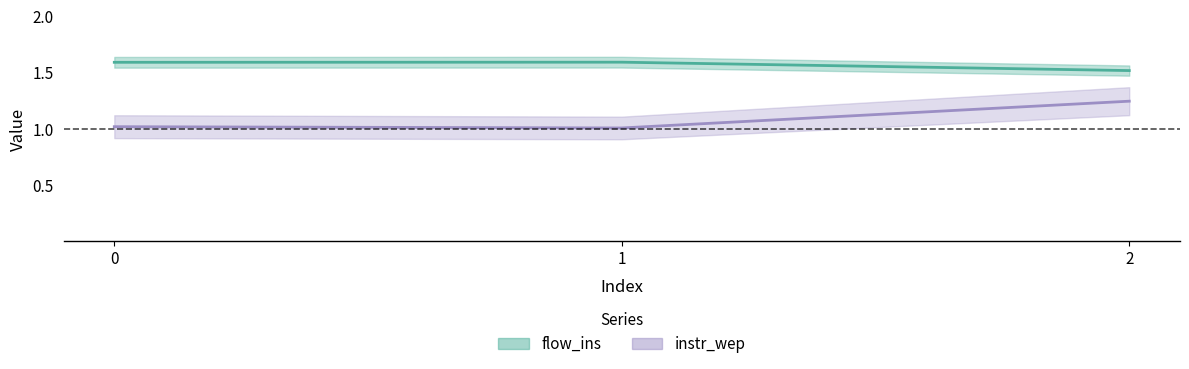

What is the sum of all flow_ins values?

4.7